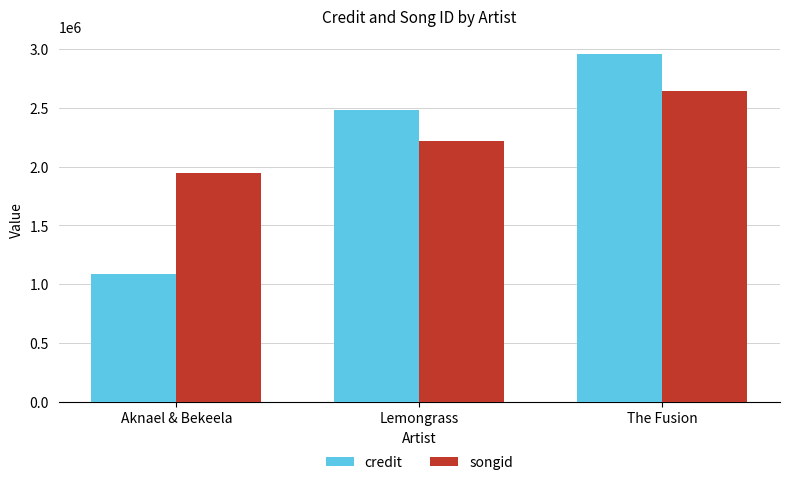

Rank the series by their maximum value, from highest to lowest.

credit, songid